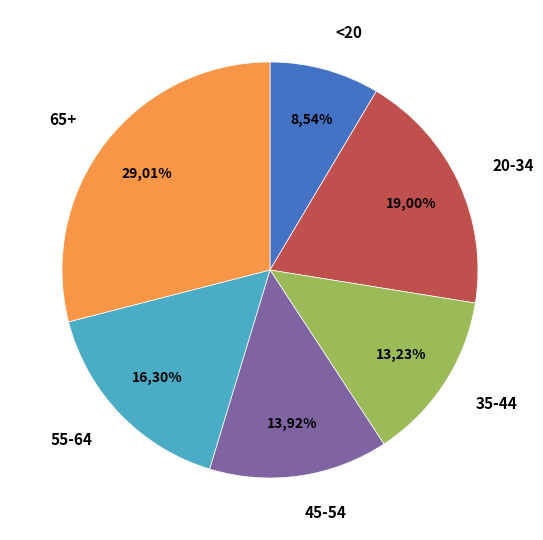

Does 35-44 account for over 50% of the chart?

No